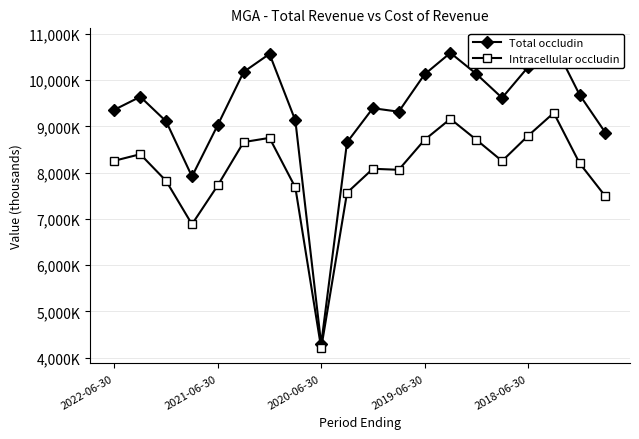

What is the total value across all series at 6?

19321000